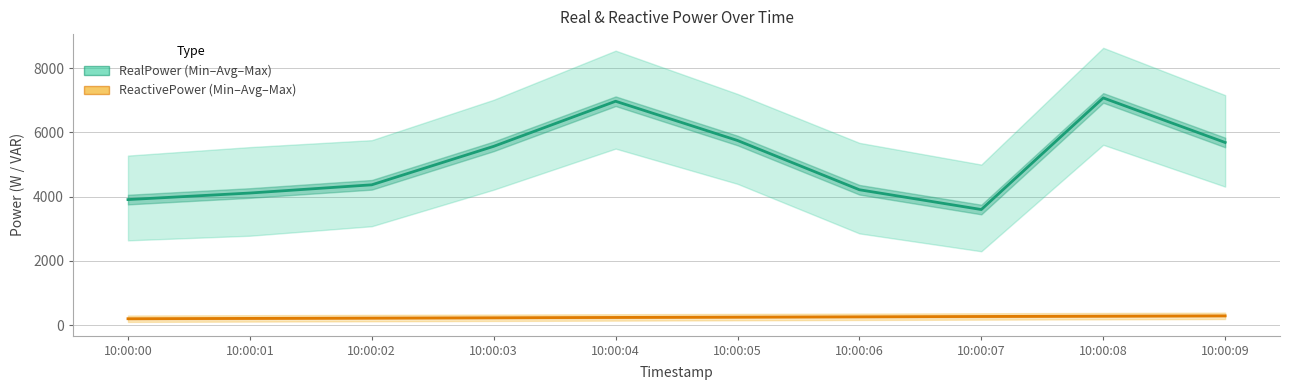

Which category has the lowest value across all series?

10:00:00